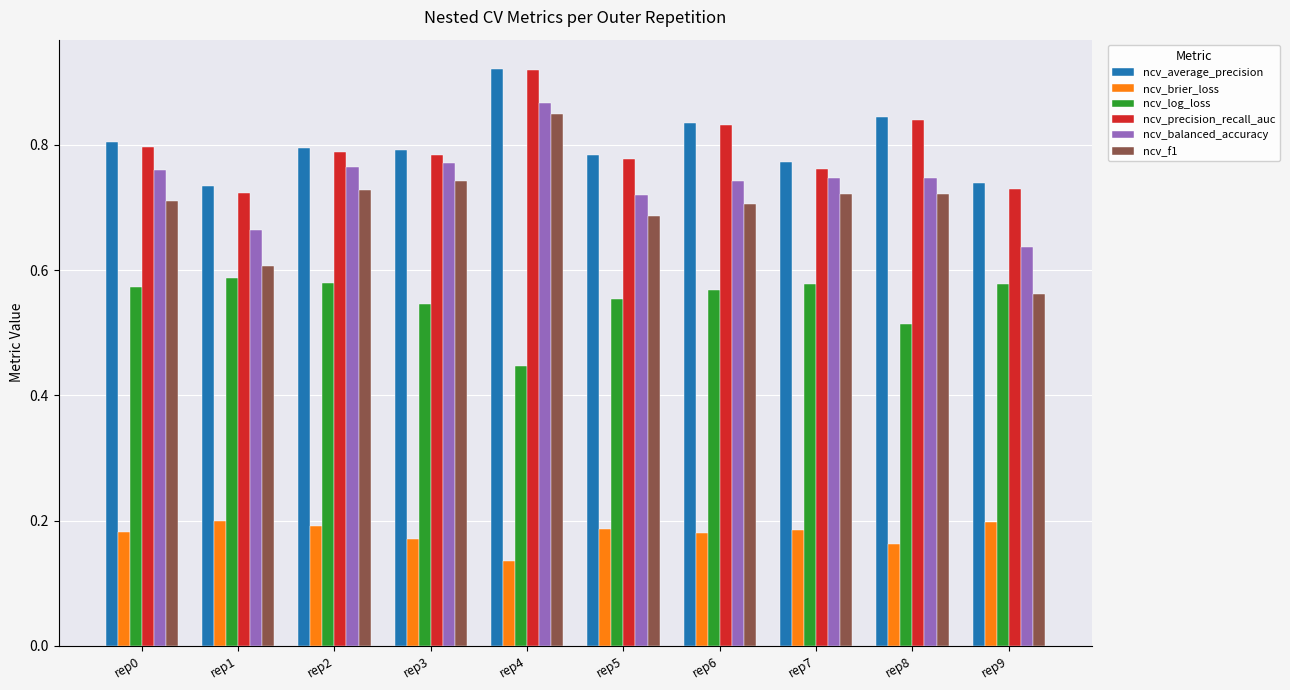

True or false: ncv_average_precision has a value of 0.8 at rep2.

True